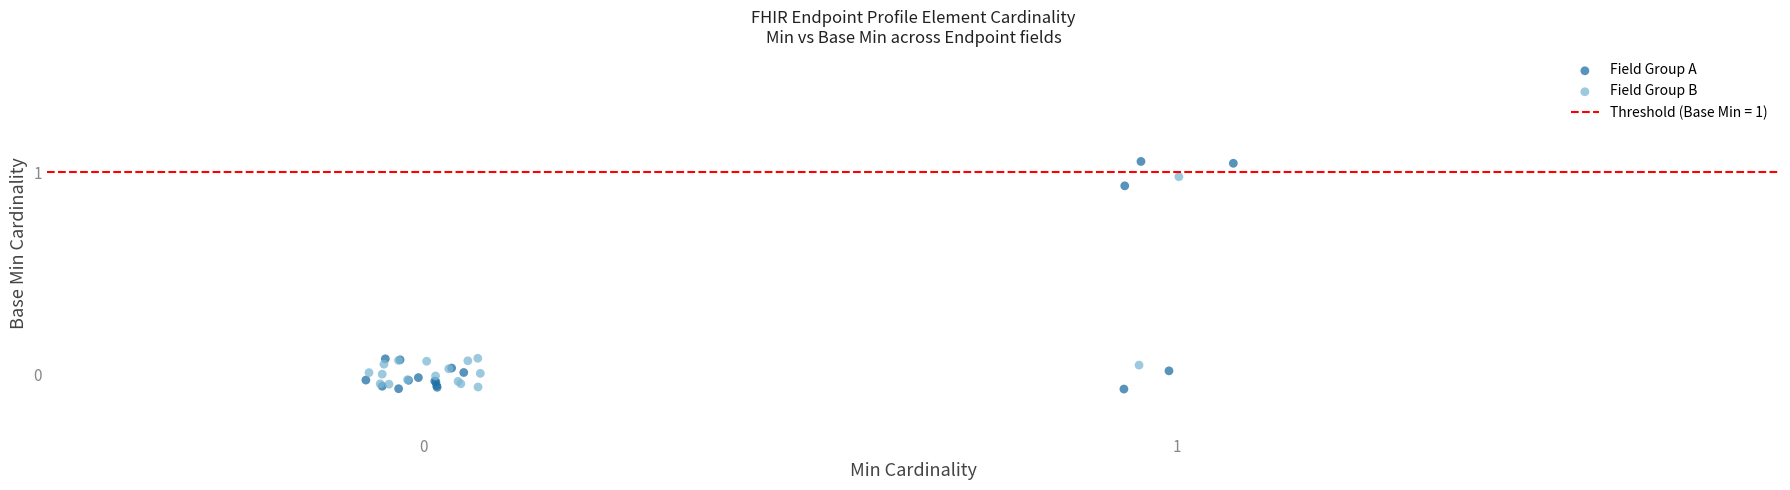

Which series has the largest Y range (max minus min)?

Field Group A